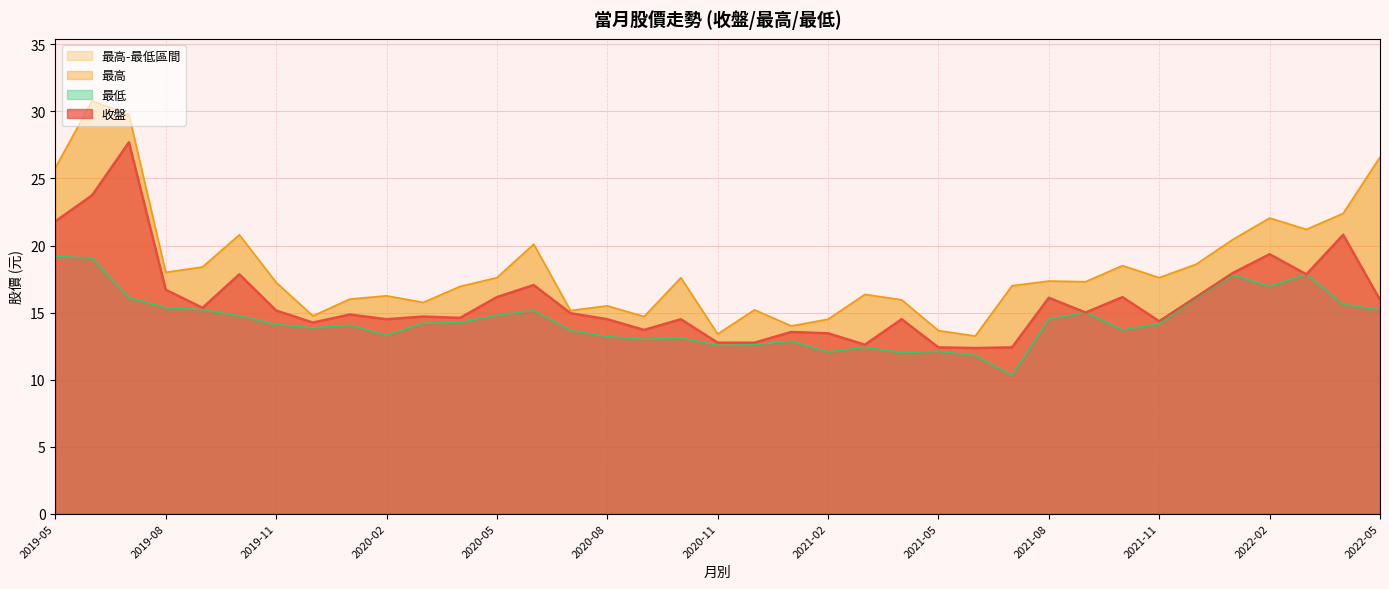

The value of 收盤 at 2022-05 is 3.8. True or false?

False